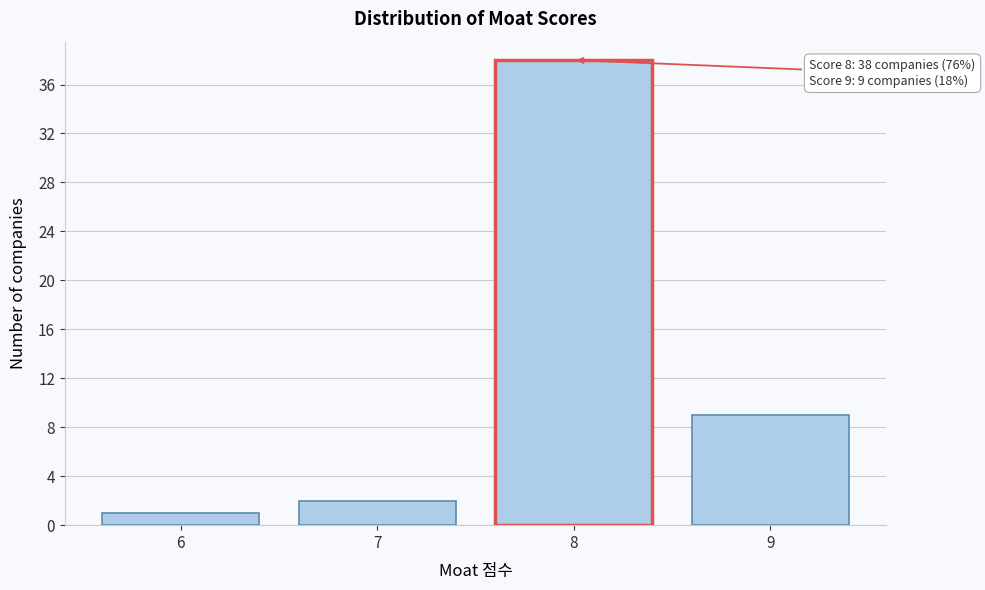

Reading left to right, what are all the values shown in this chart?

6=1	7=2	8=38	9=9